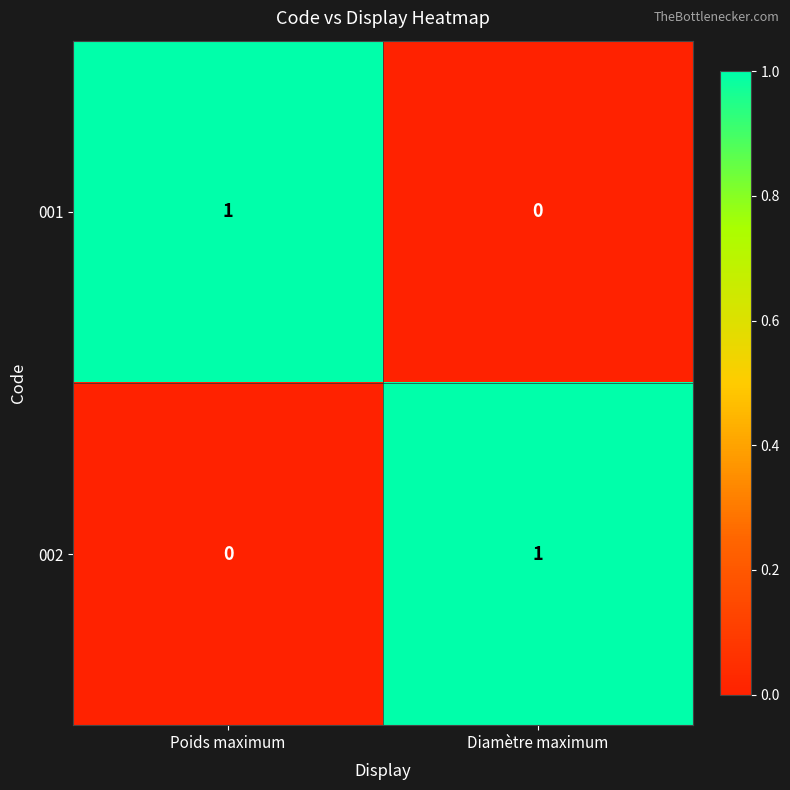

The value of 002 at Diamètre maximum is 1. True or false?

True